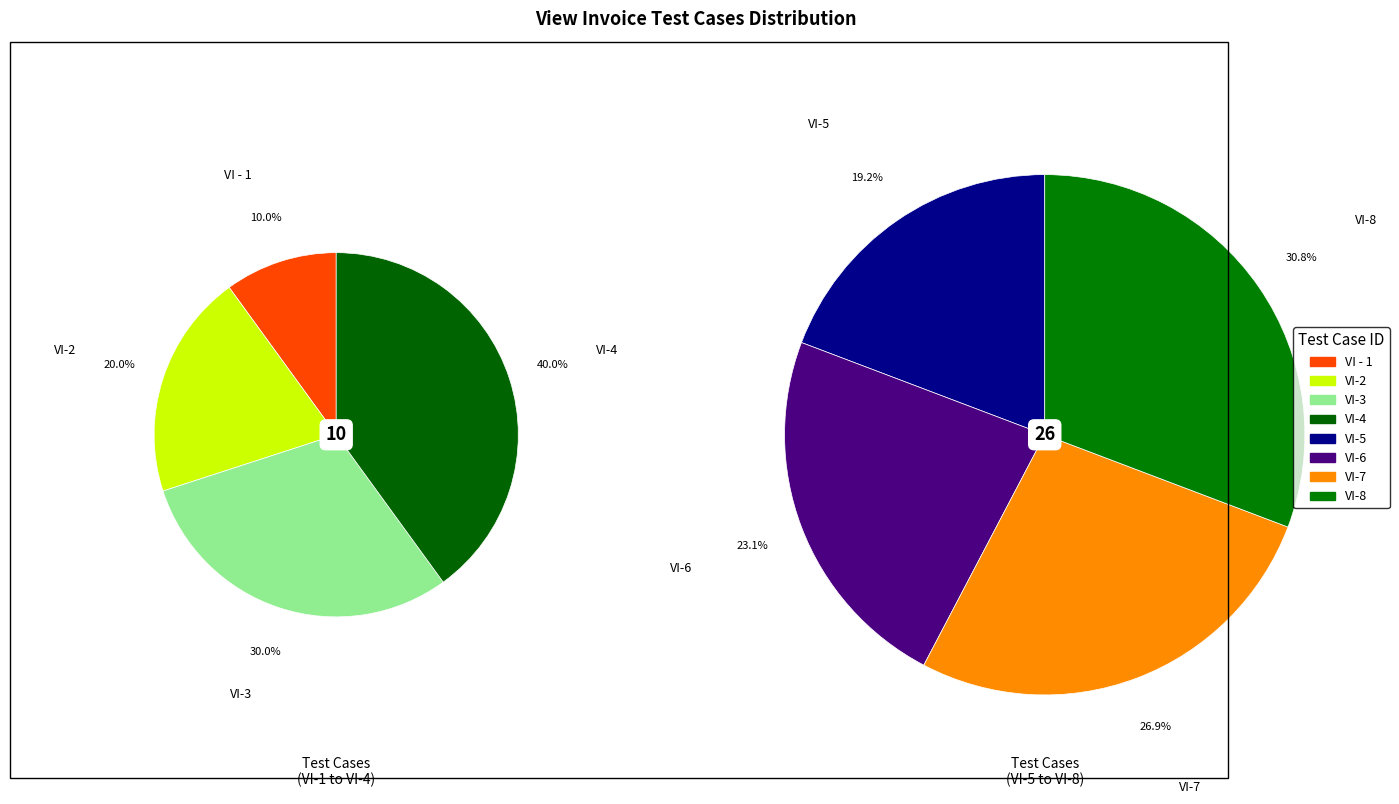

How many segments does this pie chart have?

8